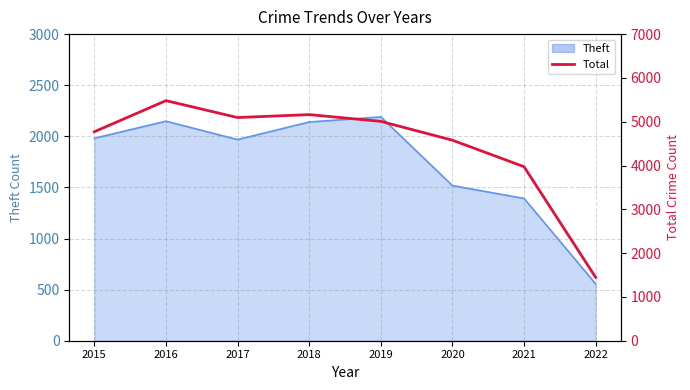

Reading left to right, transcribe all the data shown in this chart.

4771	5481	5095	5162	5008	4578	3973	1446